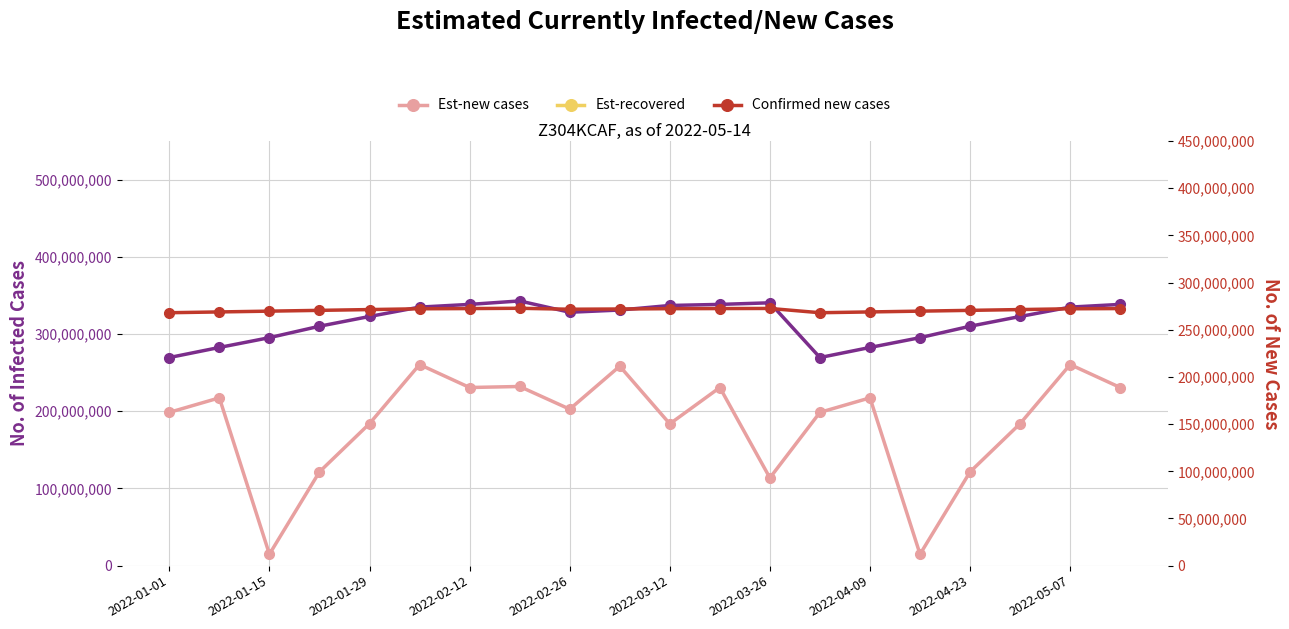

Which series has the largest total across all categories?

Est-recovered